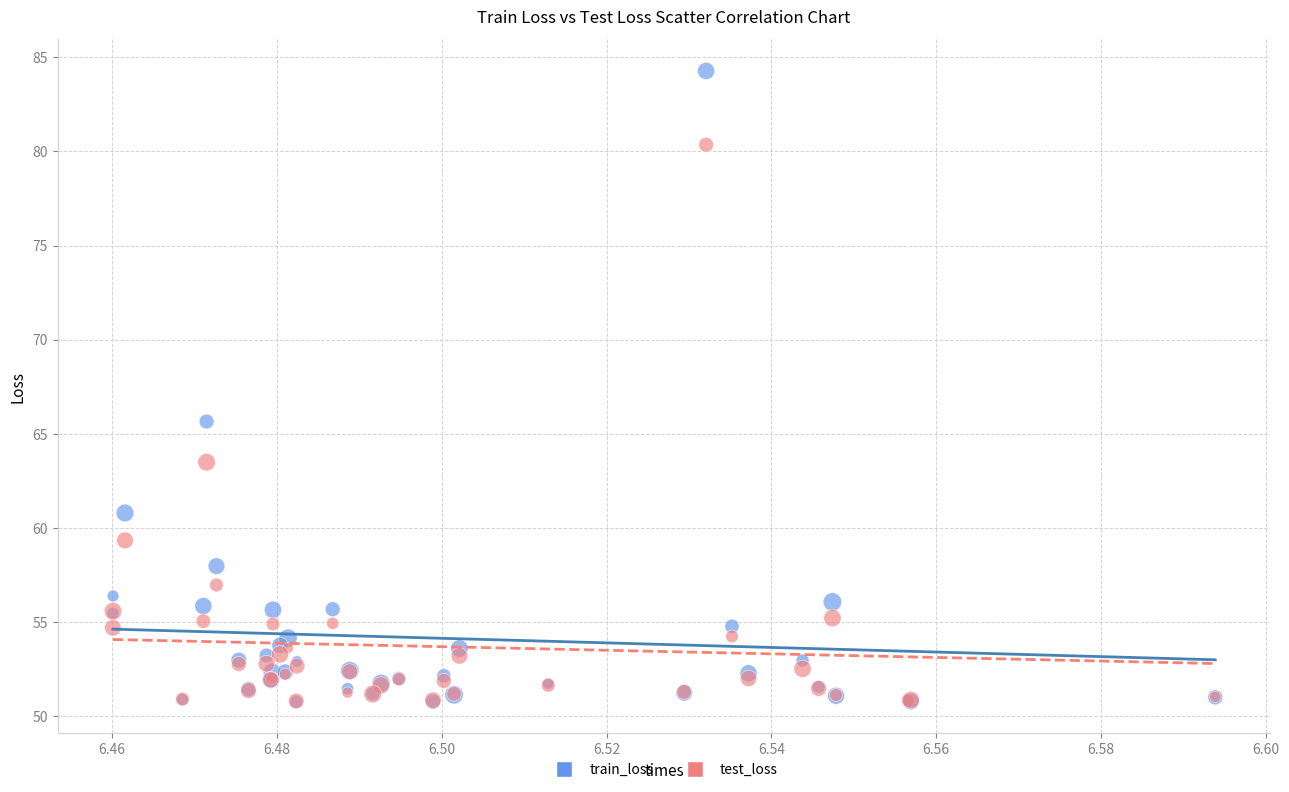

Which series reaches the maximum Y coordinate?

train_loss